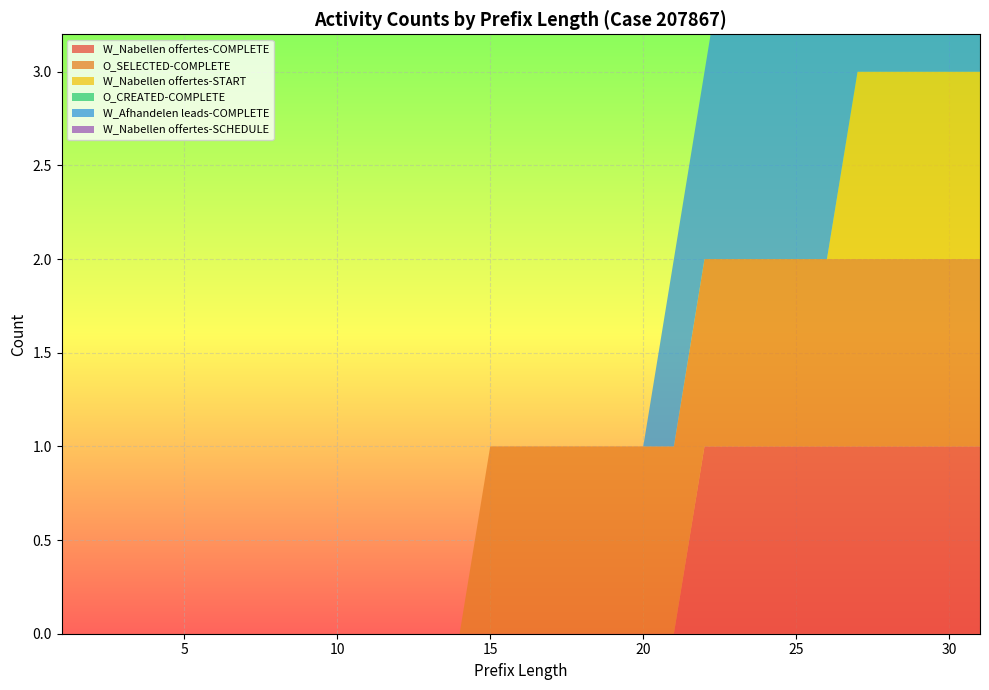

Reading right to left, list all the values displayed in this chart.

W_Nabellen offertes-COMPLETE: 31=1	30=1	29=1	28=1	27=1	26=1	25=1	24=1	23=1	22=1	21=0	20=0	19=0	18=0	17=0	16=0	15=0	14=0	13=0	12=0	11=0	10=0	9=0	8=0	7=0	6=0	5=0	4=0	3=0	2=0	1=0
O_SELECTED-COMPLETE: 31=1	30=1	29=1	28=1	27=1	26=1	25=1	24=1	23=1	22=1	21=1	20=1	19=1	18=1	17=1	16=1	15=1	14=0	13=0	12=0	11=0	10=0	9=0	8=0	7=0	6=0	5=0	4=0	3=0	2=0	1=0
W_Nabellen offertes-START: 31=1	30=1	29=1	28=1	27=1	26=0	25=0	24=0	23=0	22=0	21=0	20=0	19=0	18=0	17=0	16=0	15=0	14=0	13=0	12=0	11=0	10=0	9=0	8=0	7=0	6=0	5=0	4=0	3=0	2=0	1=0
O_CREATED-COMPLETE: 31=0	30=0	29=0	28=0	27=0	26=0	25=0	24=0	23=0	22=0	21=0	20=0	19=0	18=0	17=0	16=0	15=0	14=0	13=0	12=0	11=0	10=0	9=0	8=0	7=0	6=0	5=0	4=0	3=0	2=0	1=0
W_Afhandelen leads-COMPLETE: 31=2	30=2	29=2	28=2	27=2	26=2	25=2	24=2	23=2	22=1	21=1	20=0	19=0	18=0	17=0	16=0	15=0	14=0	13=0	12=0	11=0	10=0	9=0	8=0	7=0	6=0	5=0	4=0	3=0	2=0	1=0
W_Nabellen offertes-SCHEDULE: 31=1	30=1	29=0	28=0	27=0	26=0	25=0	24=0	23=0	22=0	21=0	20=0	19=0	18=0	17=0	16=0	15=0	14=0	13=0	12=0	11=0	10=0	9=0	8=0	7=0	6=0	5=0	4=0	3=0	2=0	1=0